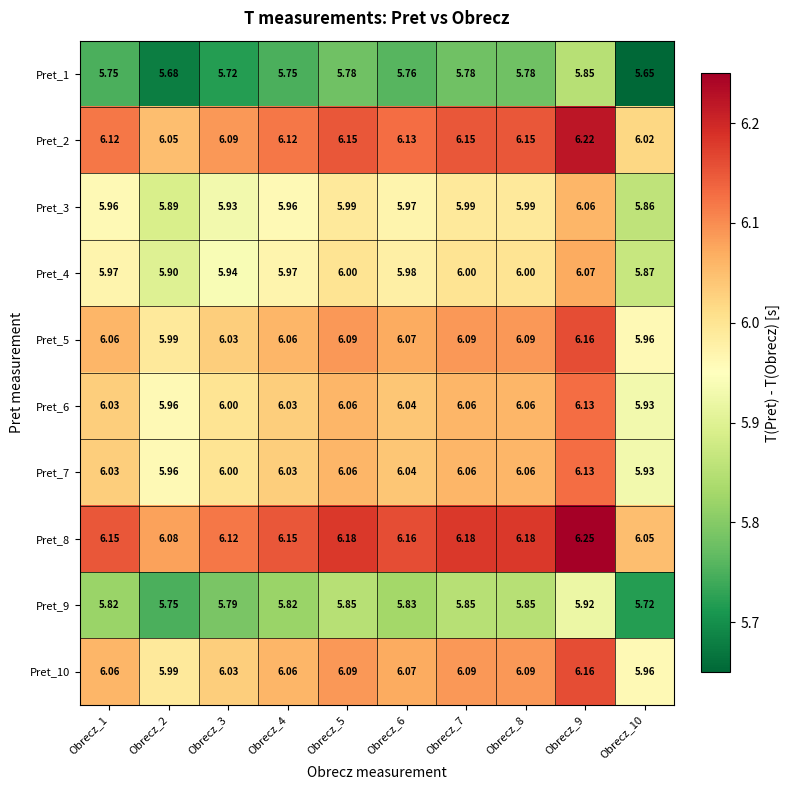

Which series has the widest spread of values?

Pret_1